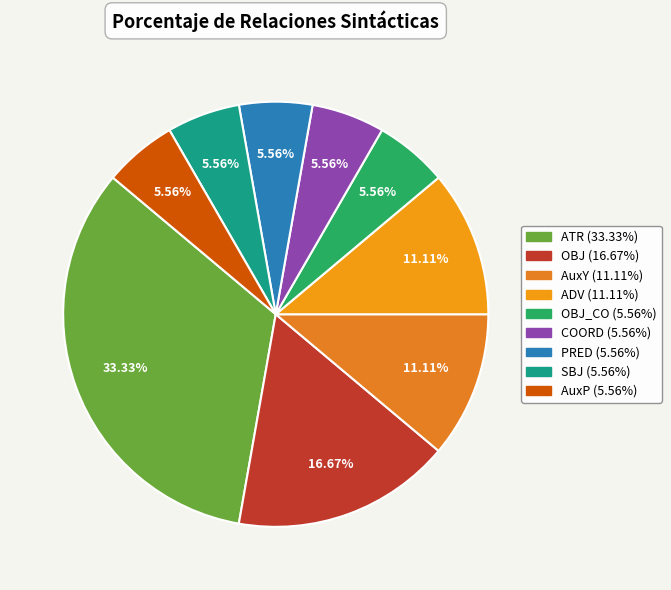

What is the largest slice in the pie chart?

ATR